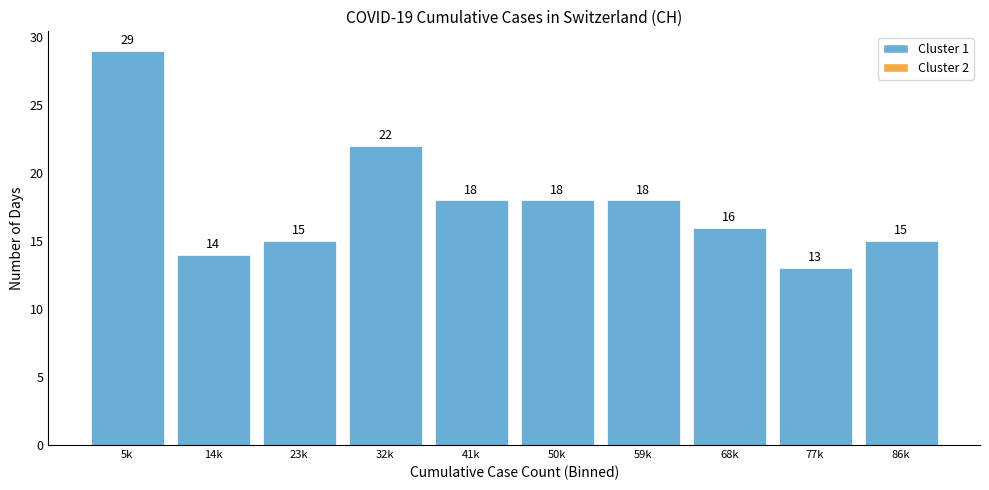

Reading right to left, transcribe all the data shown in this chart.

86k=15	77k=13	68k=16	59k=18	50k=18	41k=18	32k=22	23k=15	14k=14	5k=29